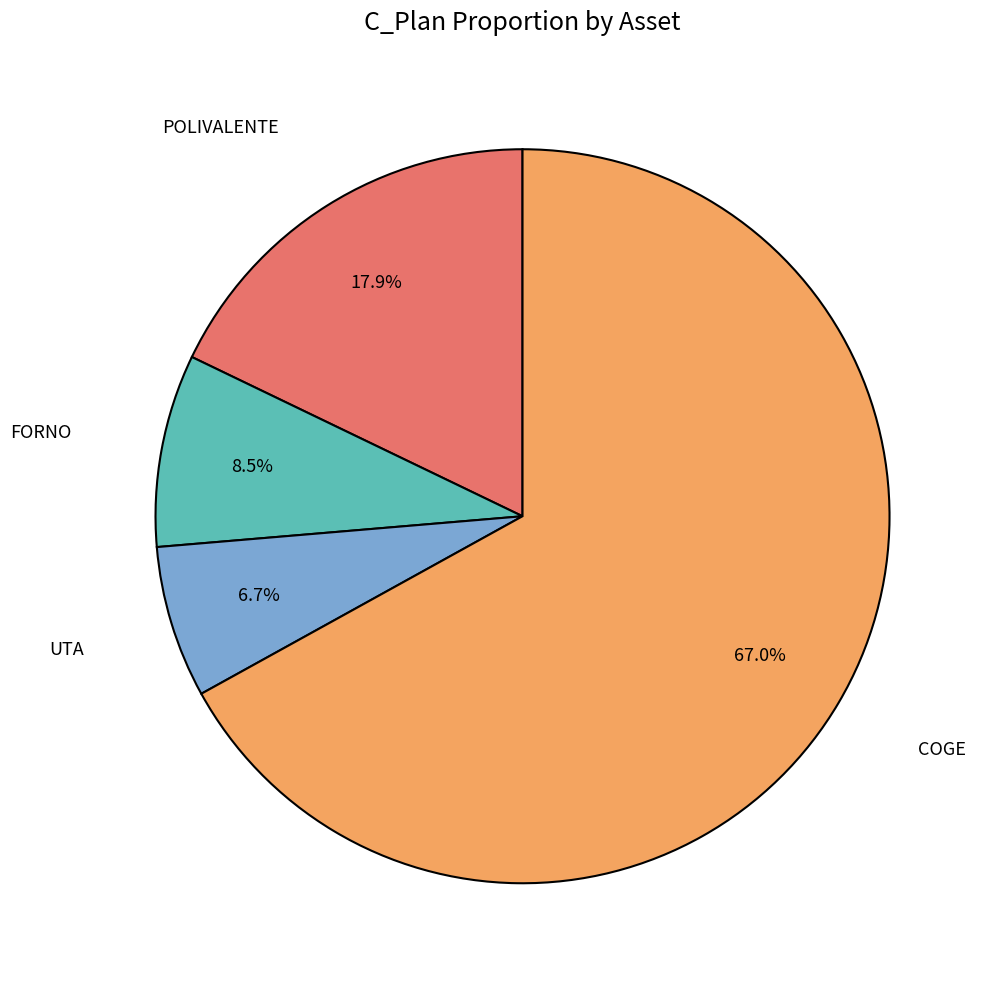

Count the number of slices in the pie.

4